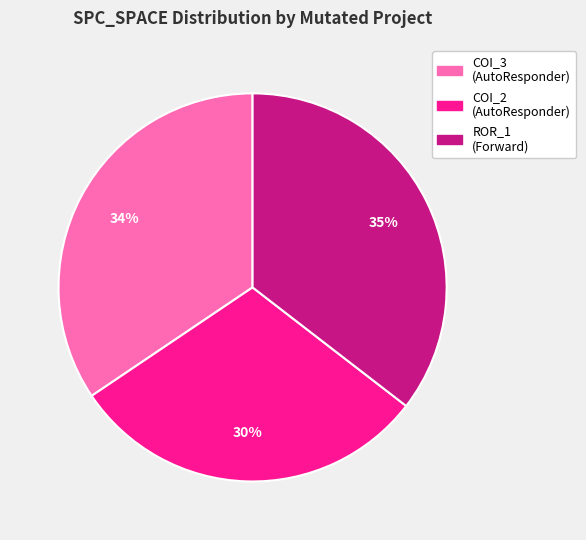

Is there any slice that represents more than half of the pie?

No